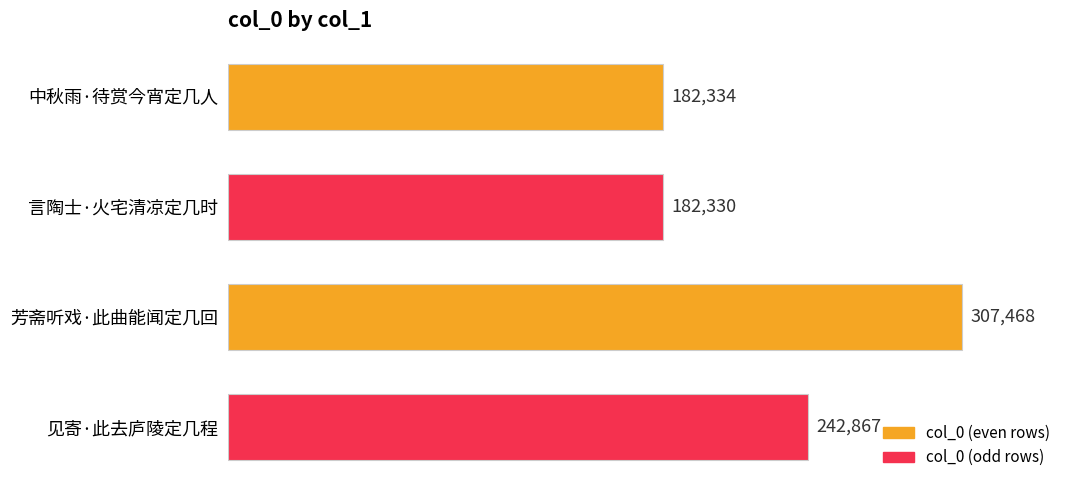

What value does the data have at 言陶士·火宅清凉定几时, to the nearest 100?

182300